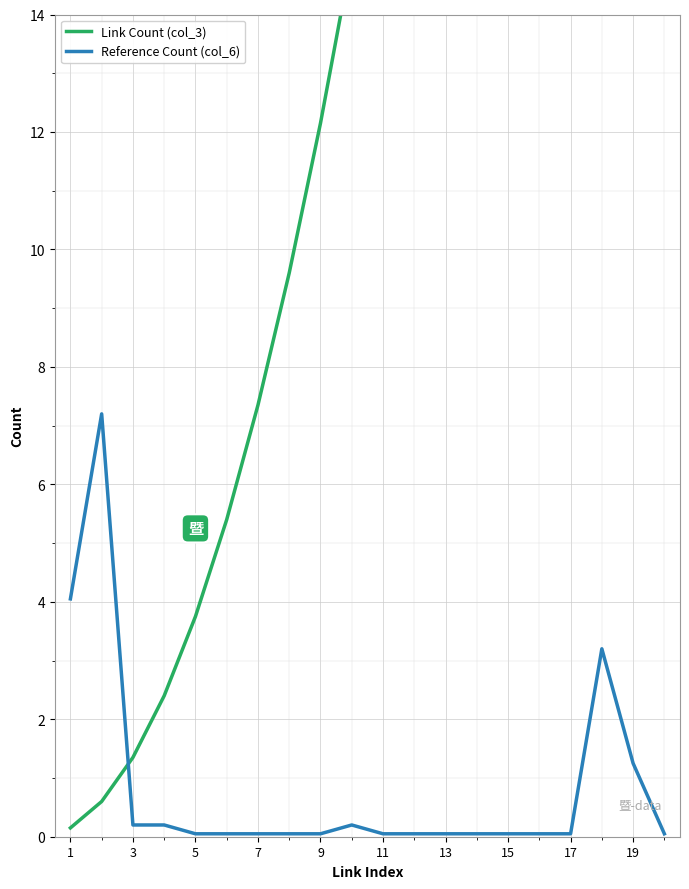

What is the sum of the Reference Count (col_6) values at 9 and 11?

0.1